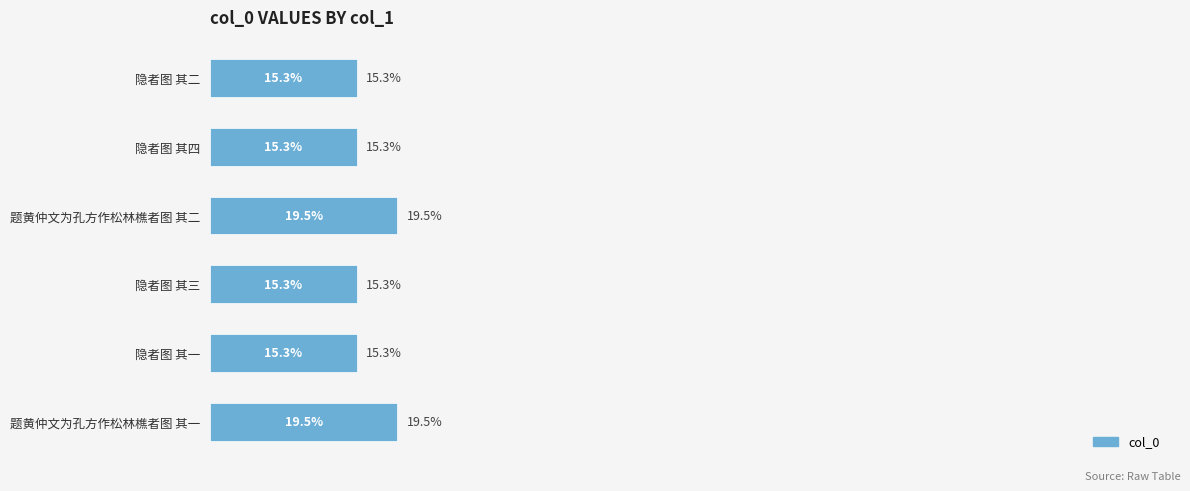

What is the label of the 3rd bar from the top?

题黄仲文为孔方作松林樵者图 其二